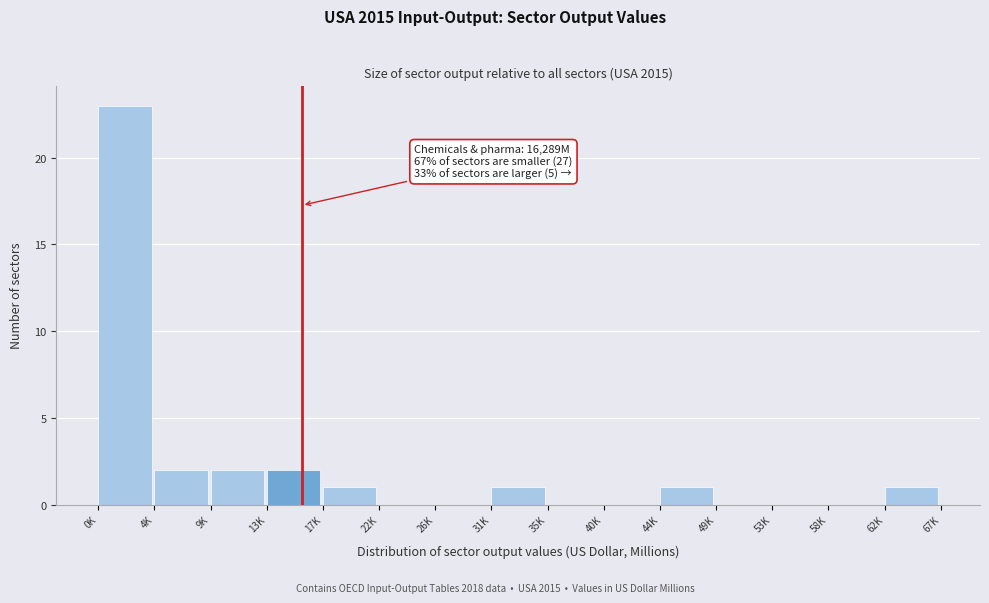

Reading left to right, what are all the values shown in this chart?

0K=23	4K=2	9K=2	13K=2	17K=1	22K=0	26K=0	31K=1	35K=0	40K=0	44K=1	49K=0	53K=0	58K=0	62K=1